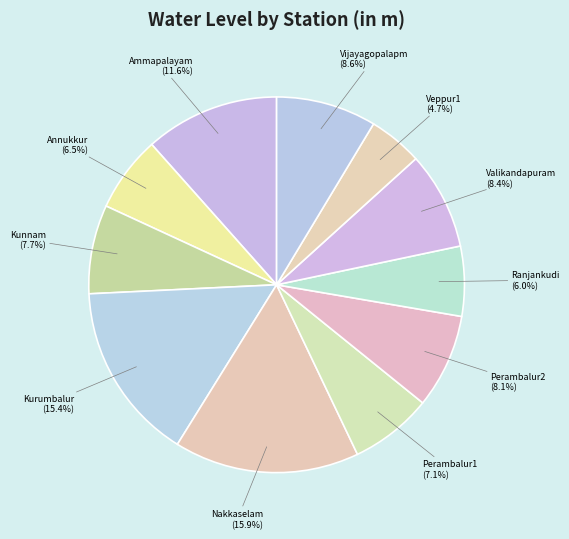

To the nearest percent, what portion does Kunnam represent?

8%